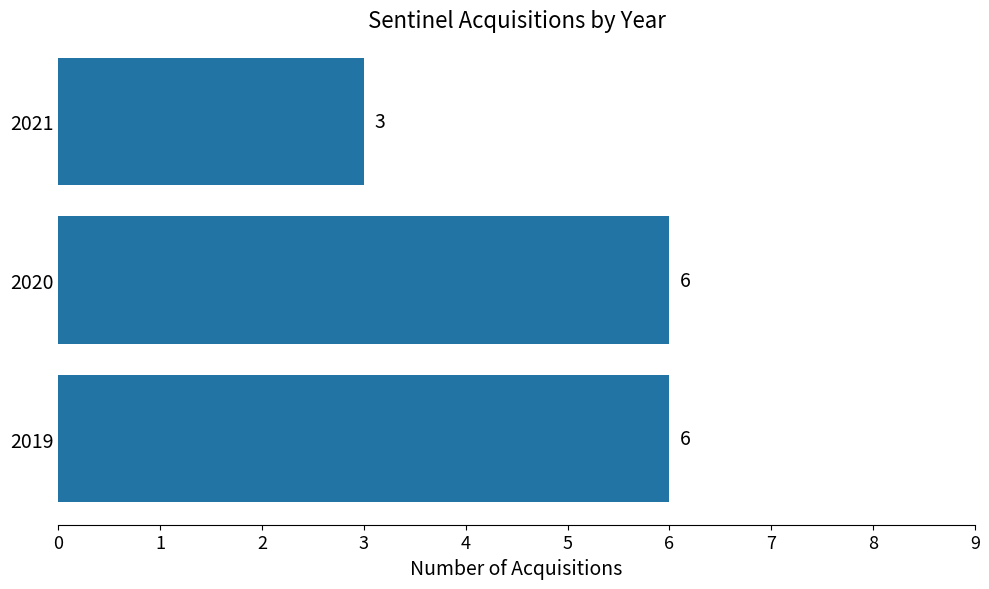

Reading top to bottom, transcribe all the data shown in this chart.

3	6	6